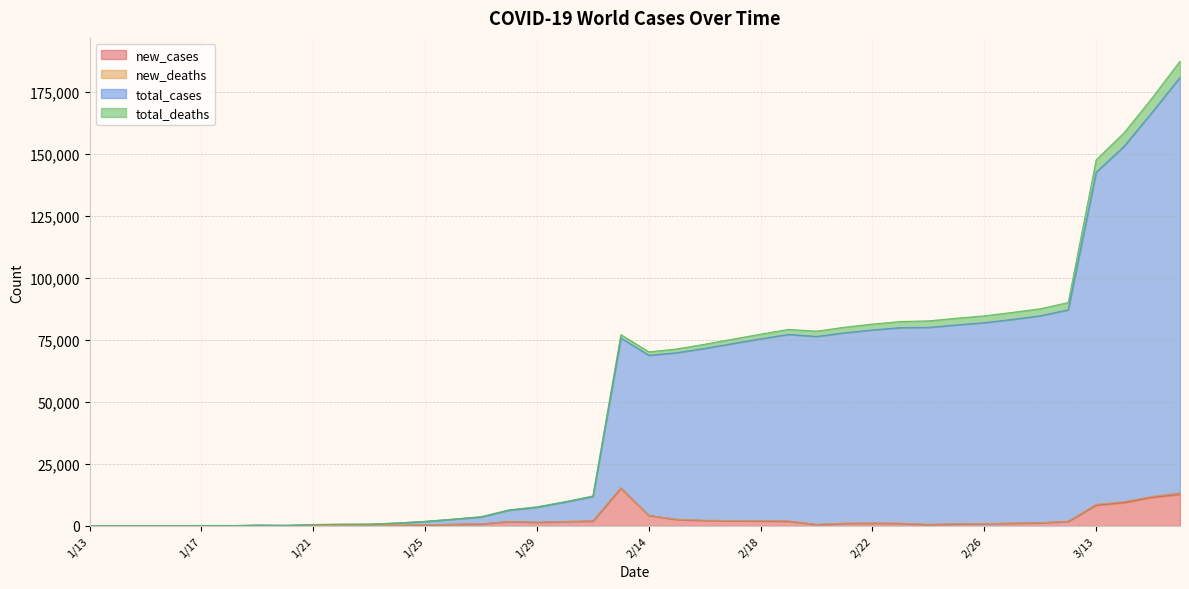

Which series has the largest range (max minus min)?

total_cases